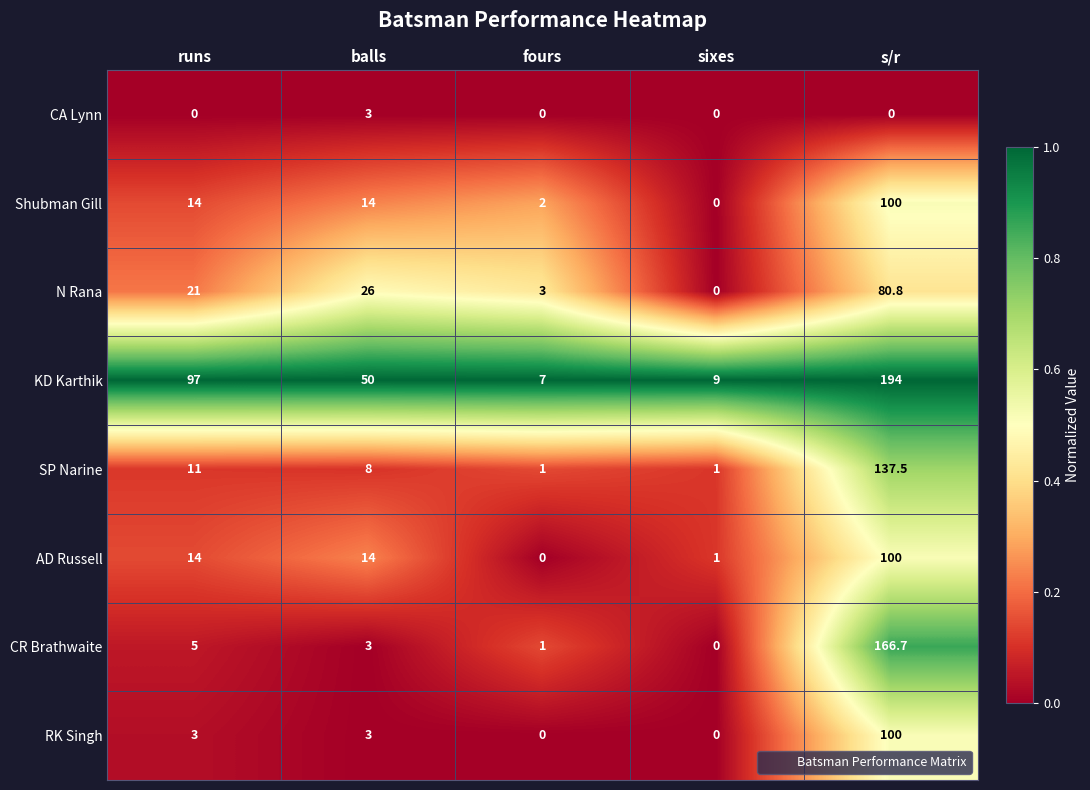

Which series has the largest total across all categories?

KD Karthik